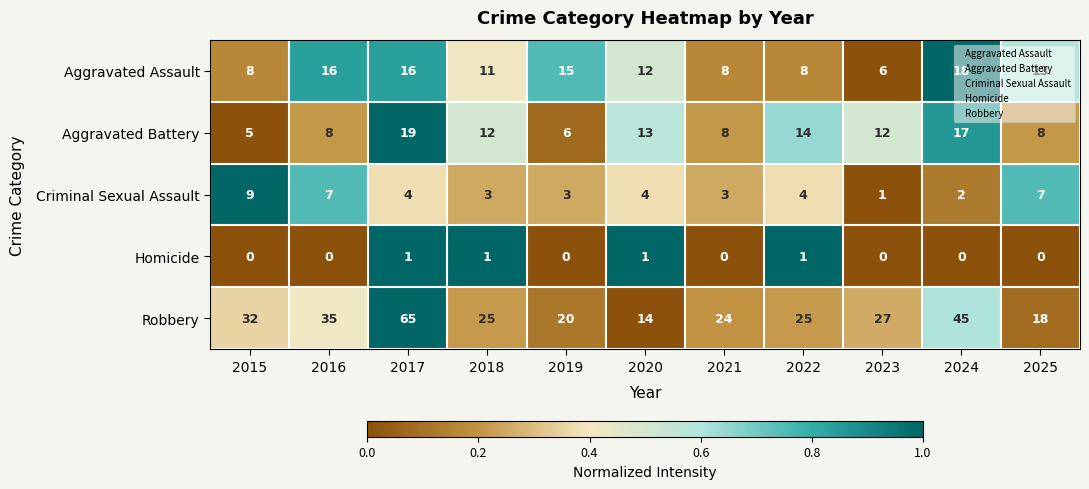

The value of Robbery at 2019 is 20. True or false?

True